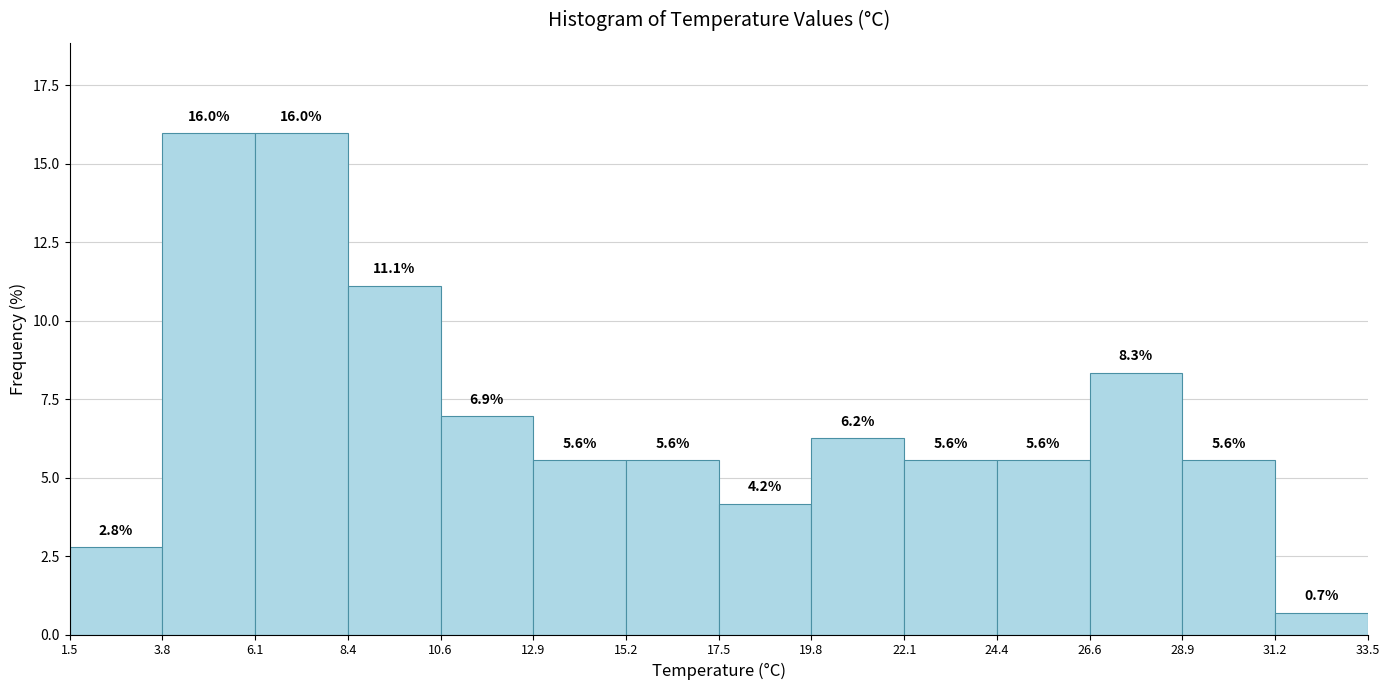

Reading left to right, transcribe this chart: for each bar, give the range it covers on the x-axis and its height.

1.5 to 3.8: 2.8
3.8 to 6.1: 16.0
6.1 to 8.4: 16.0
8.4 to 10.6: 11.1
10.6 to 12.9: 6.9
12.9 to 15.2: 5.6
15.2 to 17.5: 5.6
17.5 to 19.8: 4.2
19.8 to 22.1: 6.2
22.1 to 24.4: 5.6
24.4 to 26.6: 5.6
26.6 to 28.9: 8.3
28.9 to 31.2: 5.6
31.2 to 33.5: 0.7